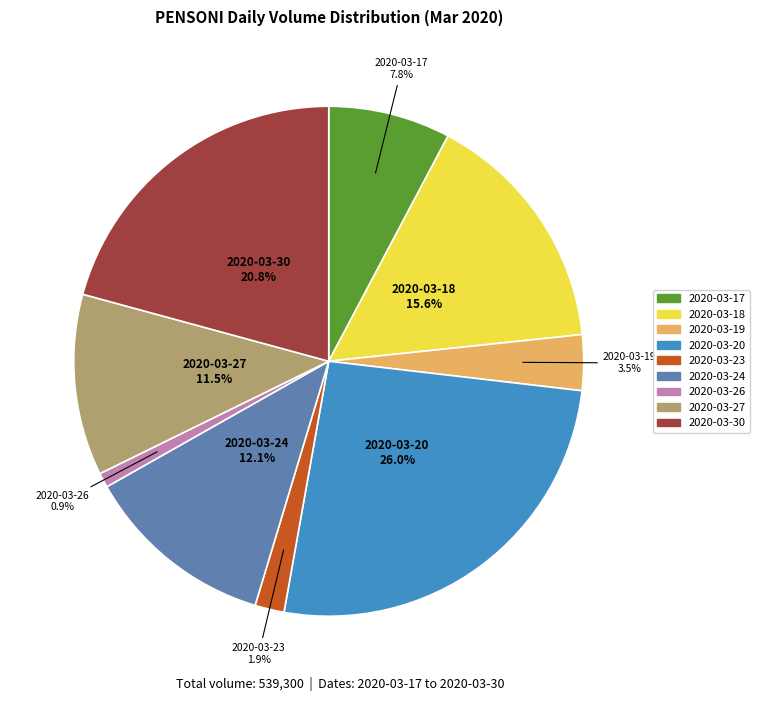

How many slices are in this pie chart?

9